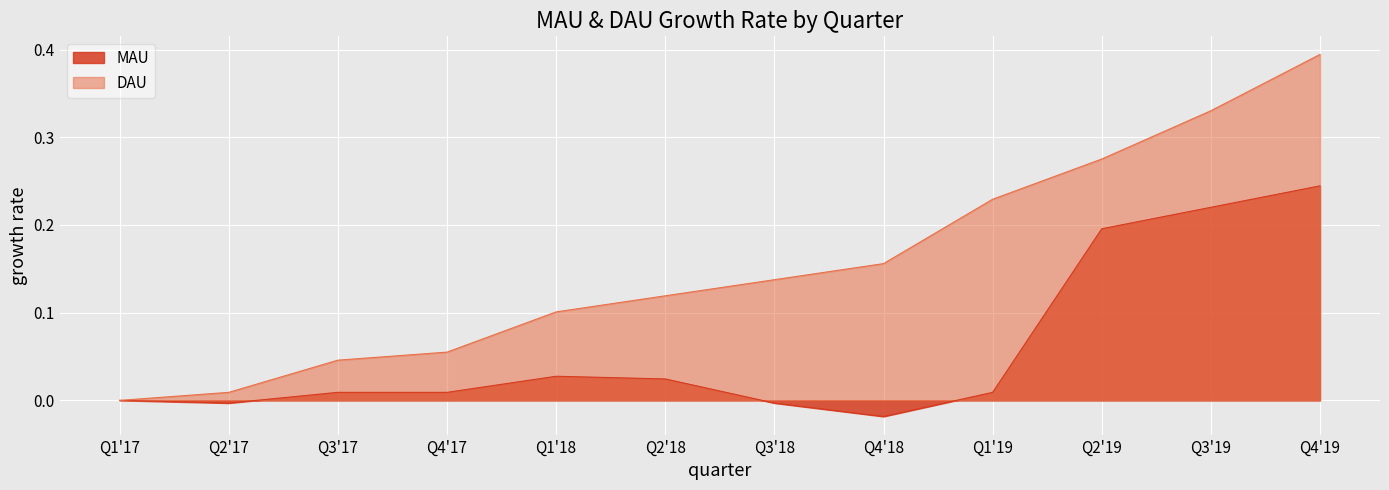

True or false: DAU and MAU intersect in this chart.

False